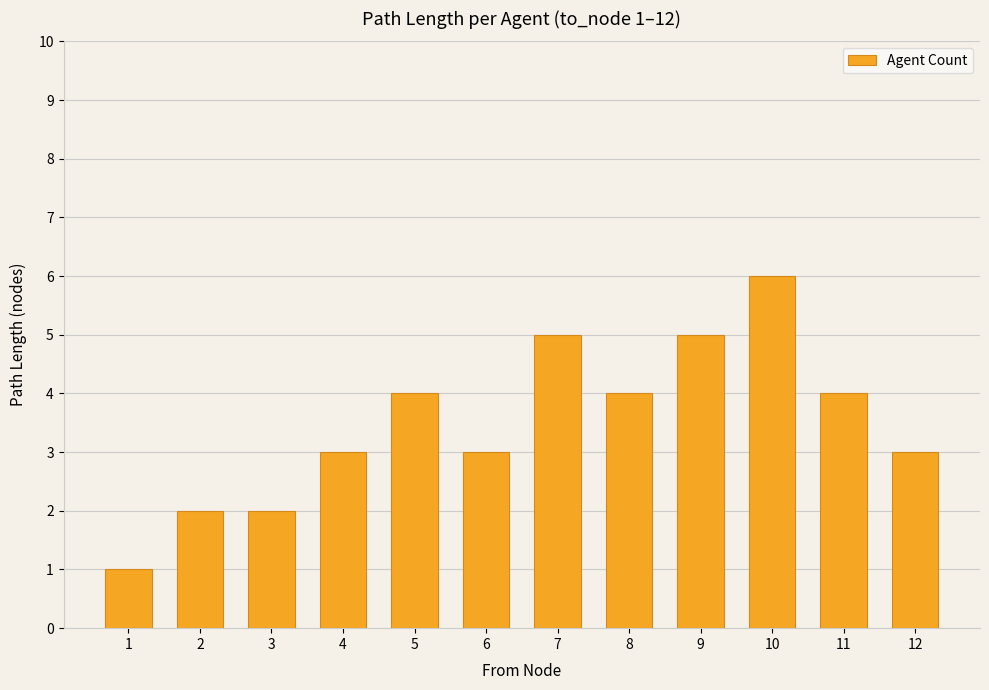

How many distinct data groups are displayed?

1